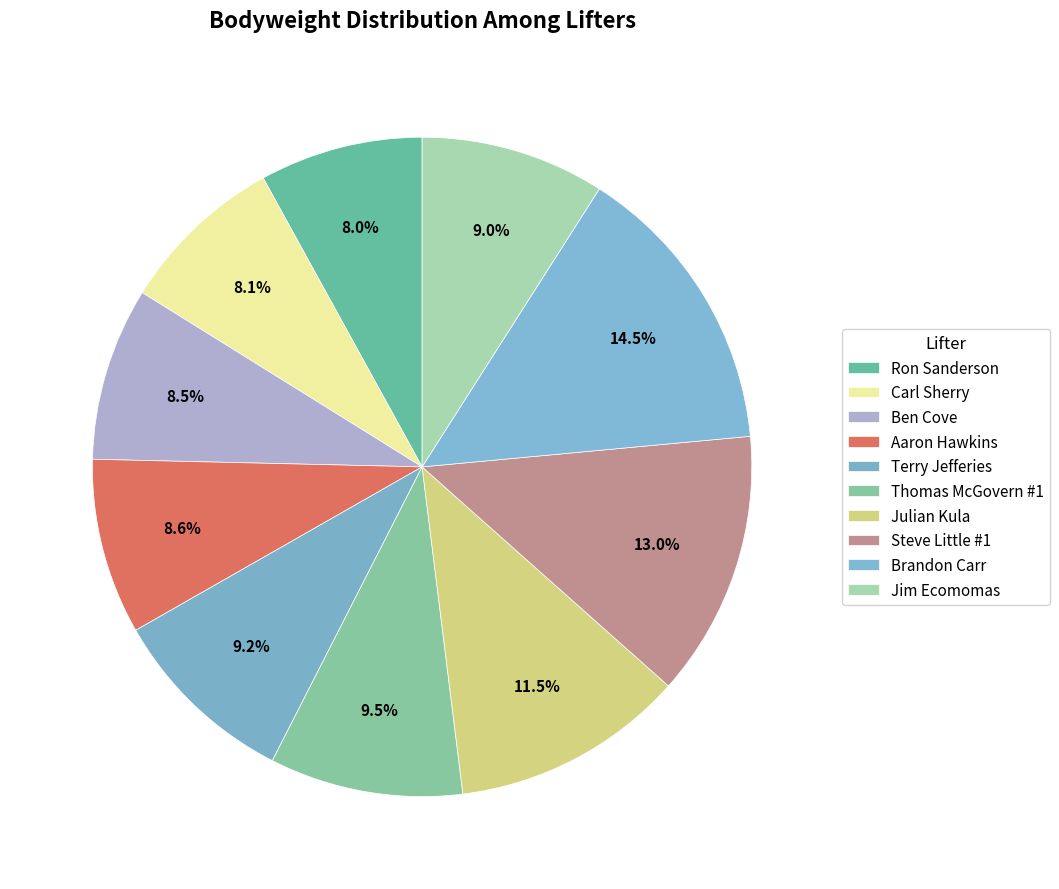

The Steve Little #1 slice represents 21% of the pie. True or false?

False